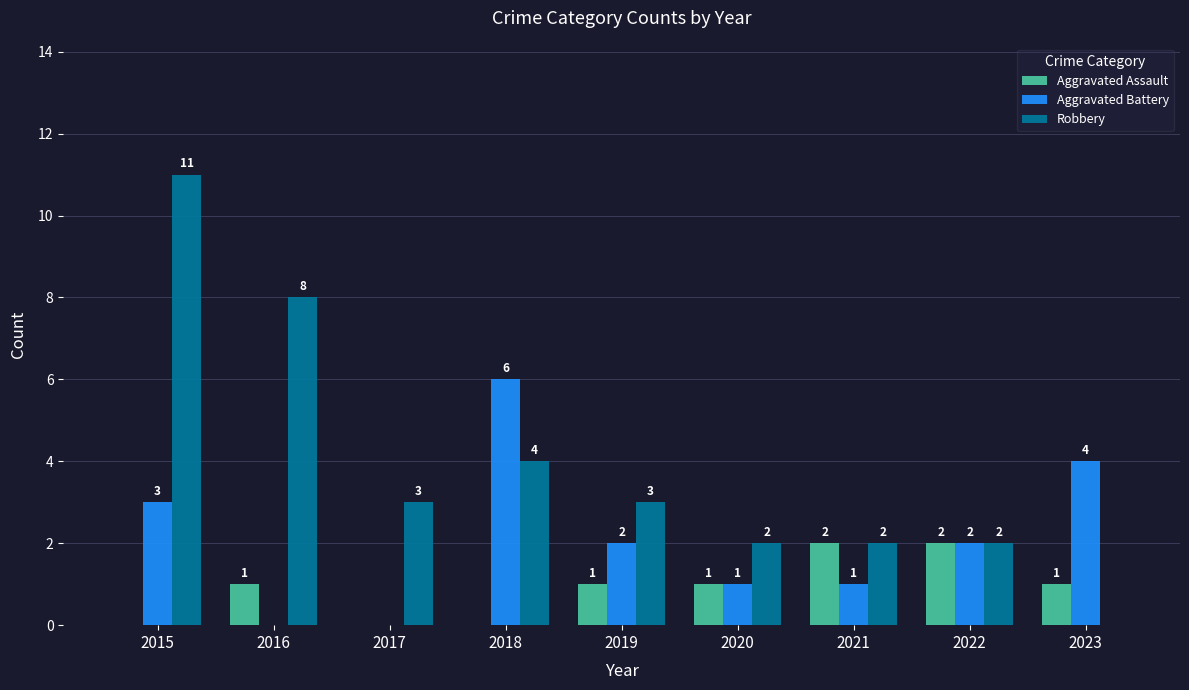

Reading left to right, transcribe all the data shown in this chart.

Aggravated Assault: 0	1	0	0	1	1	2	2	1
Aggravated Battery: 3	0	0	6	2	1	1	2	4
Robbery: 11	8	3	4	3	2	2	2	0